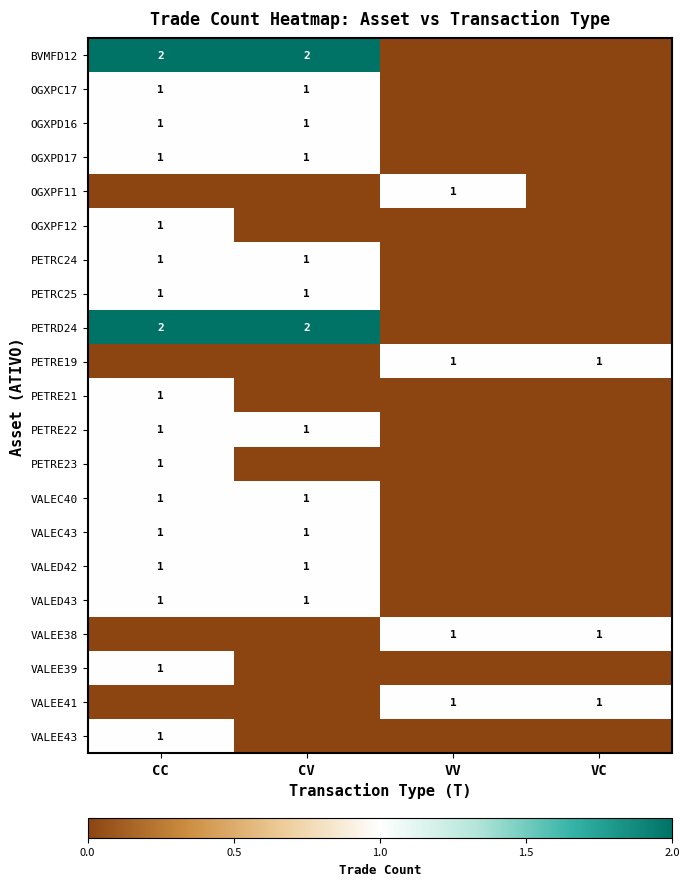

The value of PETRC25 at CV is 1. True or false?

True